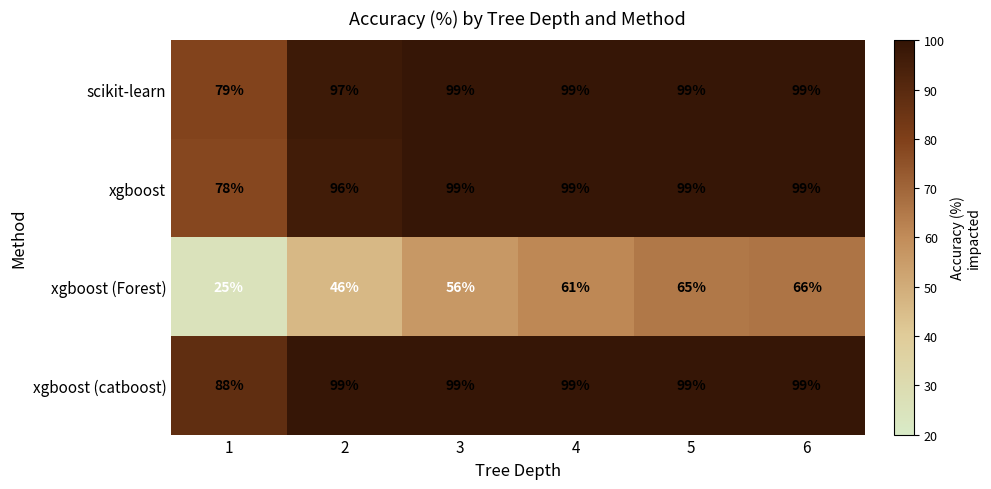

What is the sum of the xgboost (Forest) values at 1 and 5?

90